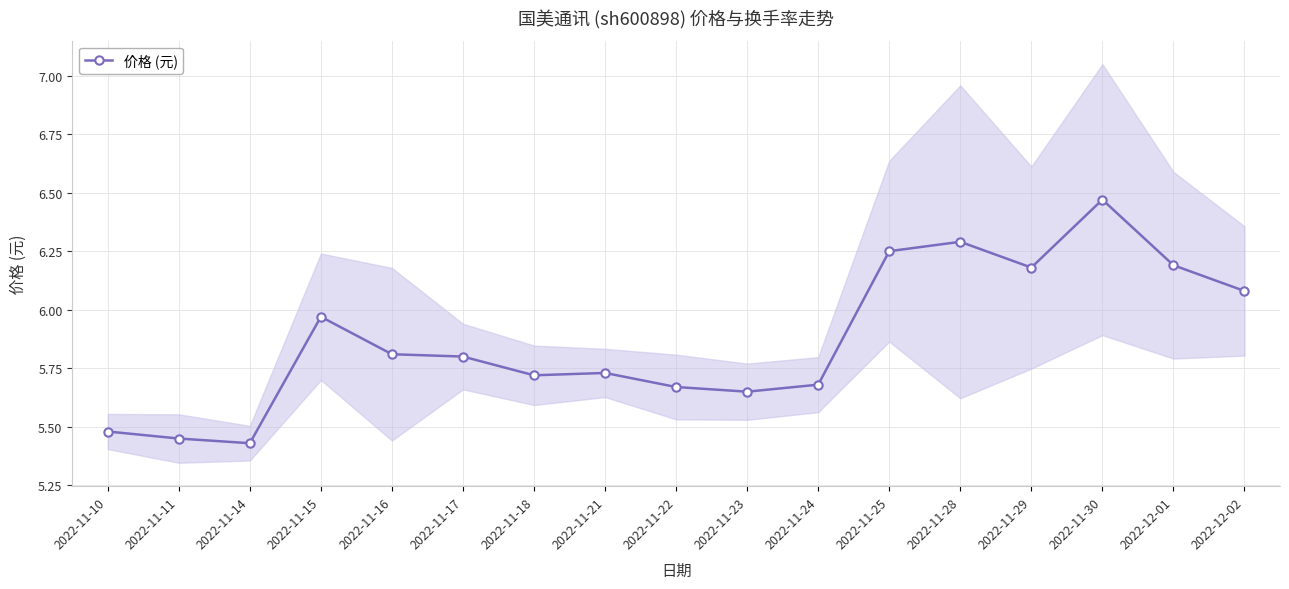

What is the minimum value shown in the chart?

5.4